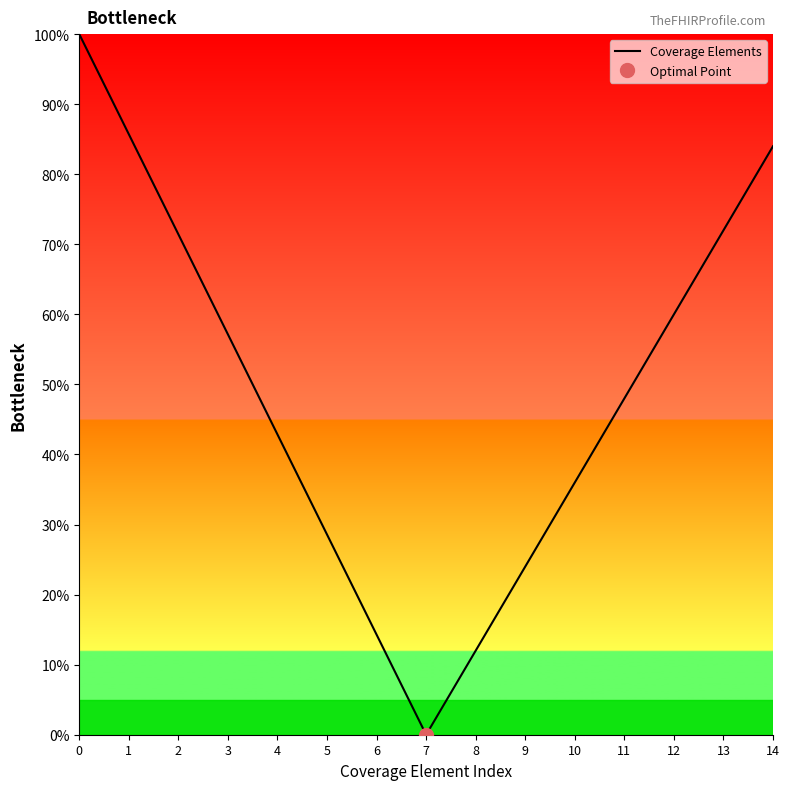

Reading left to right, list all the values displayed in this chart.

0=100.0	1=85.7	2=71.4	3=57.1	4=42.9	5=28.6	6=14.3	7=0.0	8=12.0	9=24.0	10=36.0	11=48.0	12=60.0	13=72.0	14=84.0